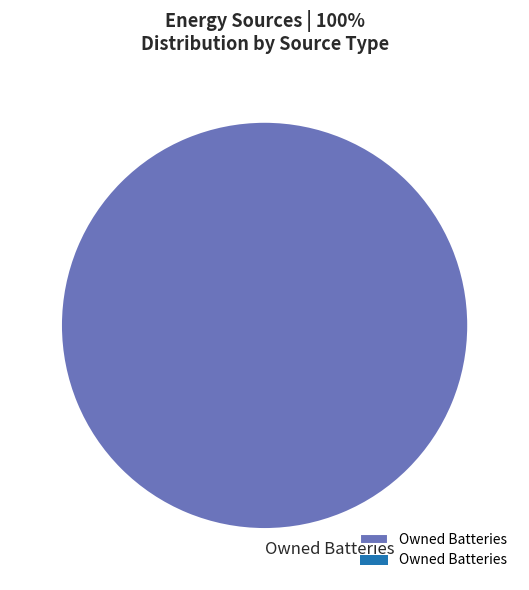

How many segments does this pie chart have?

1